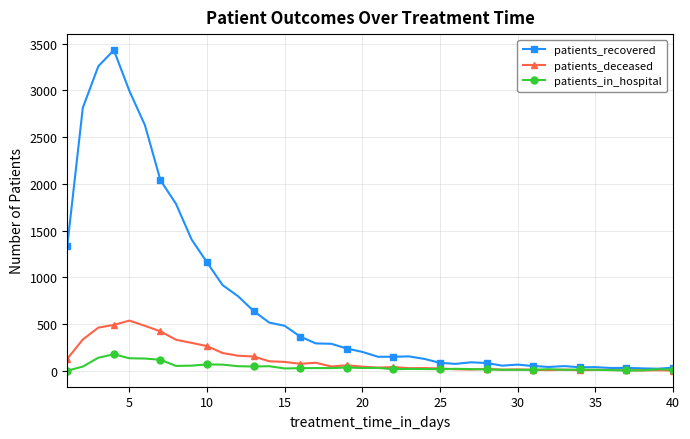

What is the value of the patients_recovered point at the 21st from the left?

149